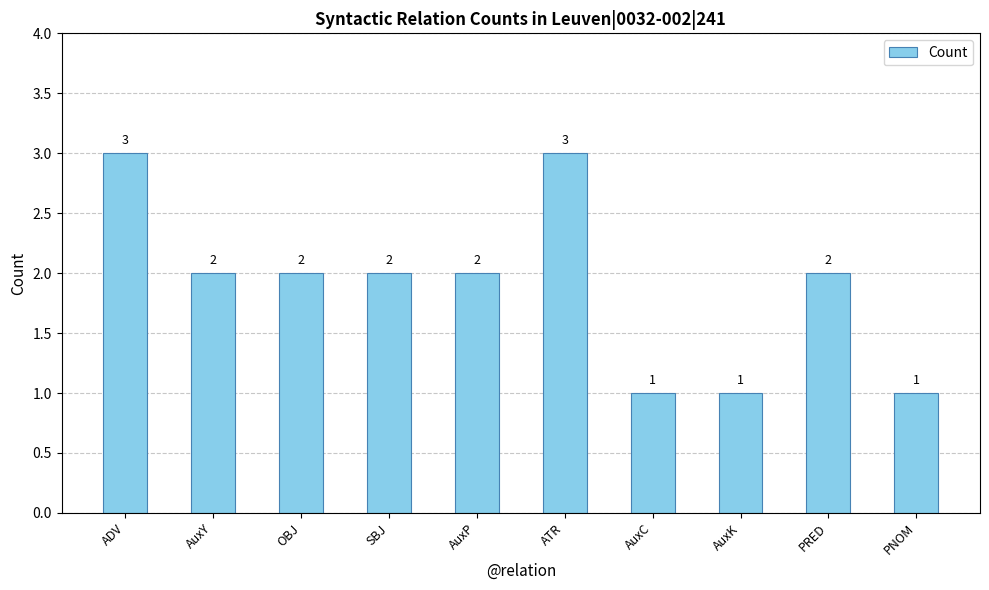

Is it true that the value at ATR is 1?

False